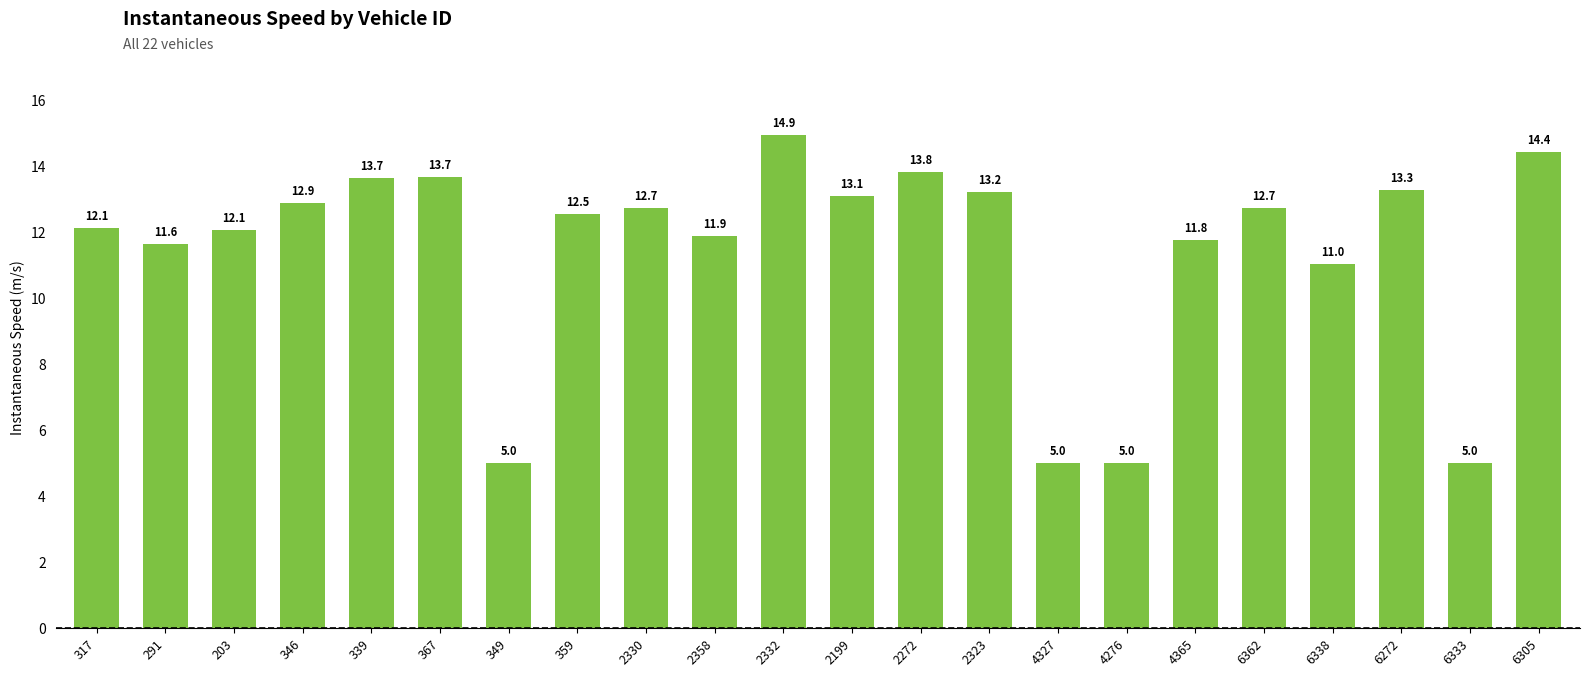

What position from the left is 203?

3